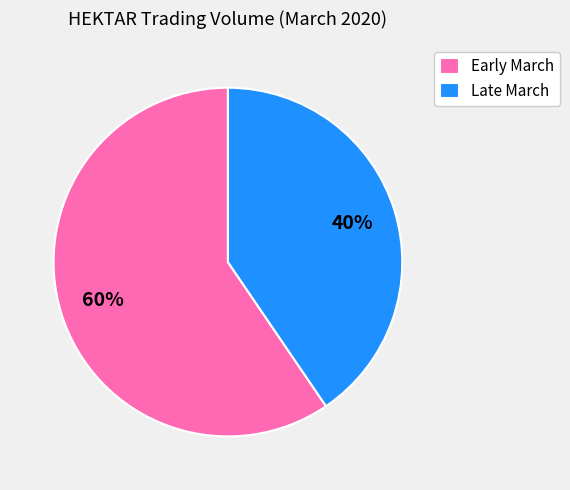

What is the largest slice in the pie chart?

Early March